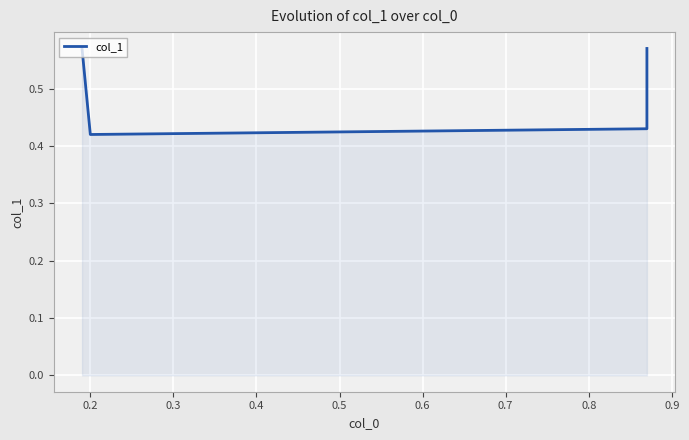

Reading left to right, list all the values displayed in this chart.

0.6	0.4	0.4	0.6